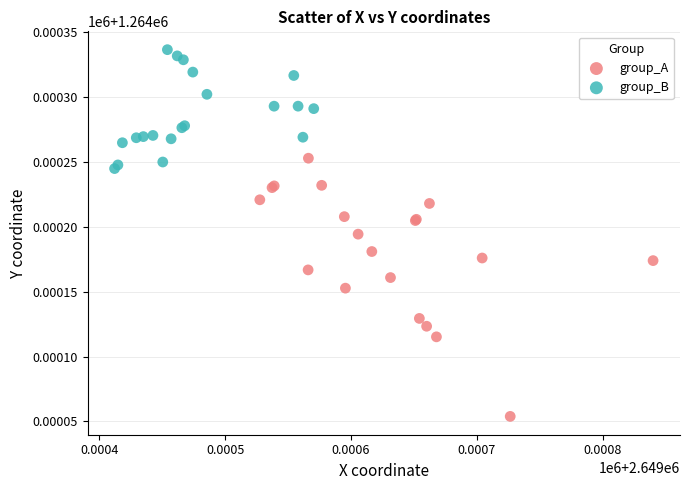

Which series has the widest spread of Y values?

group_A